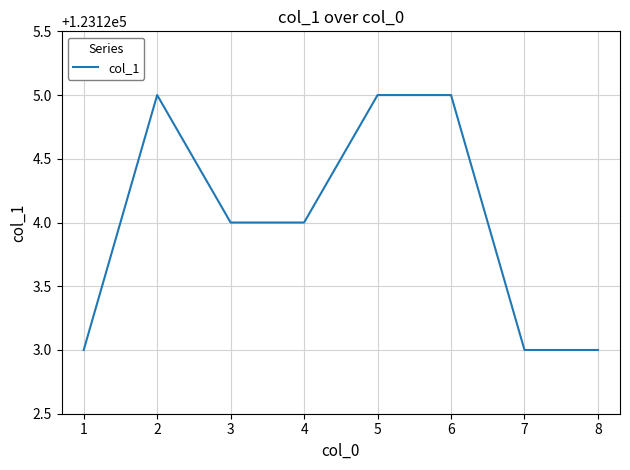

Which has a higher value, 4 or 7?

4